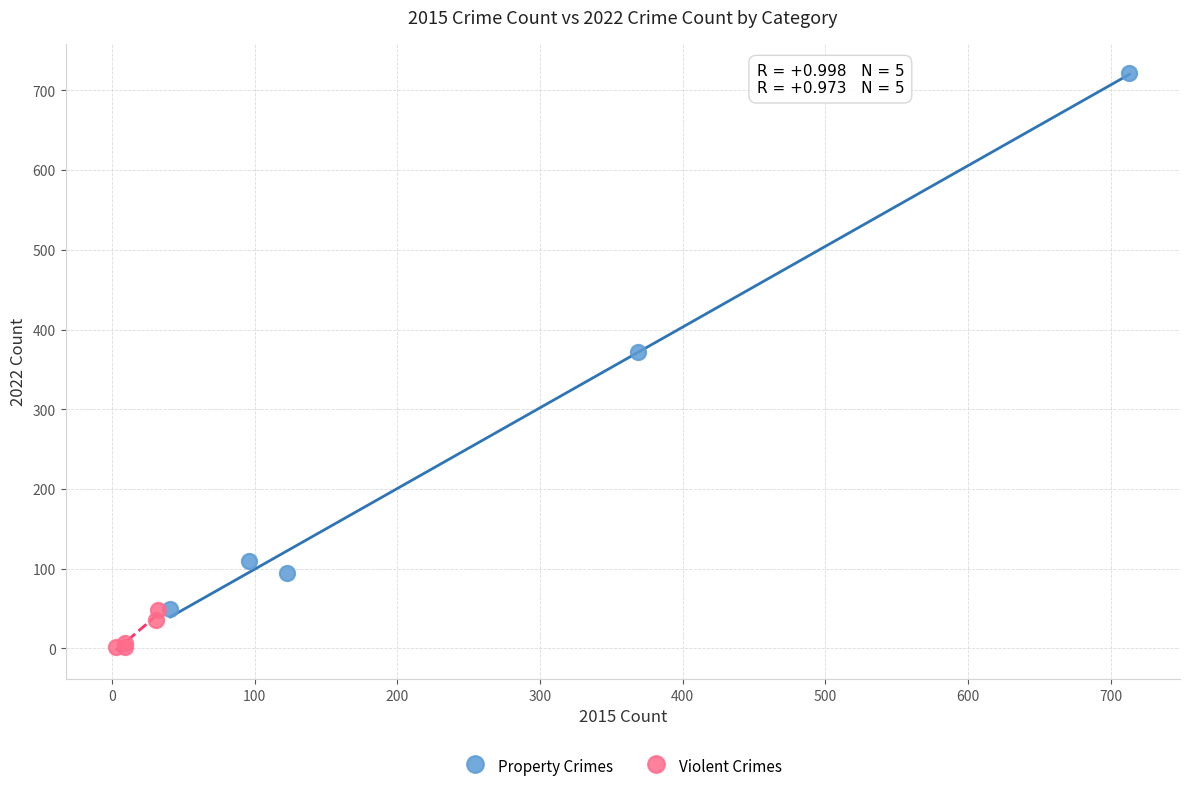

Which series contains the highest Y value?

Property Crimes